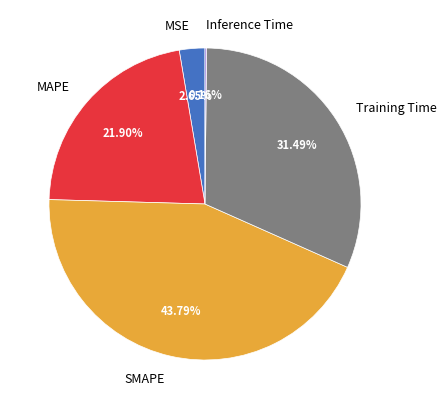

Which category has the biggest portion of the pie?

SMAPE